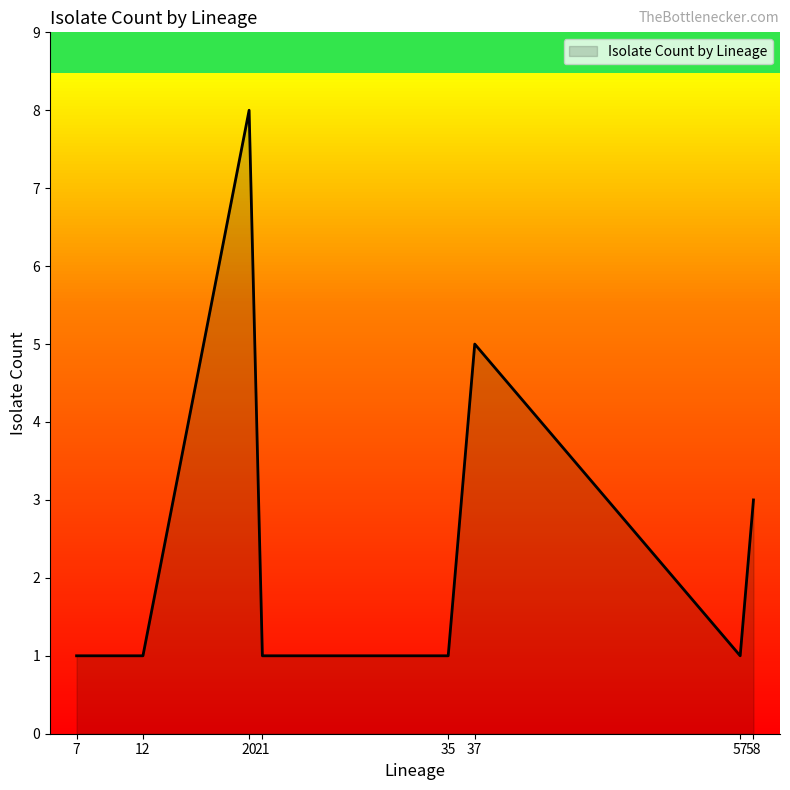

At which category does the data reach its first local peak?

20